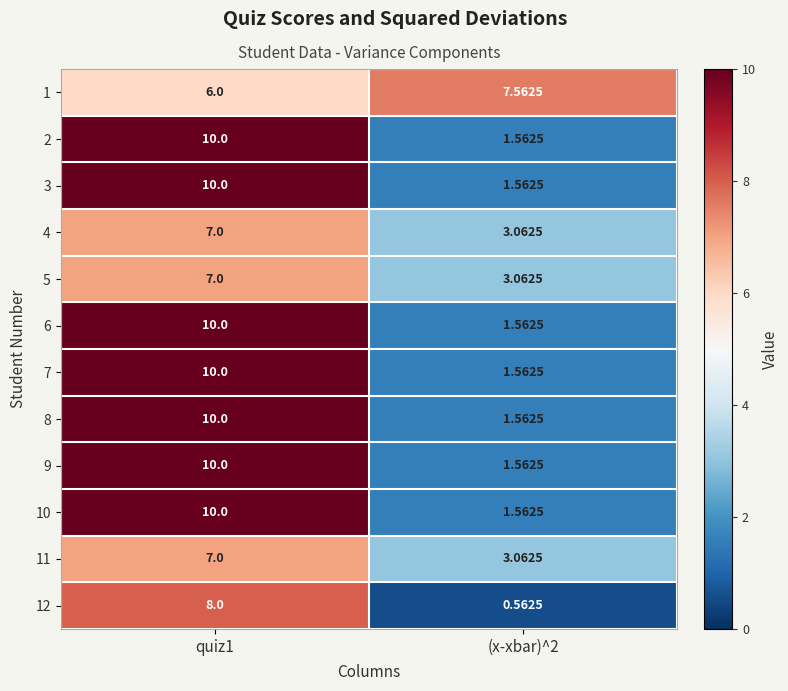

What is the difference between the highest and lowest values at quiz1?

4.0